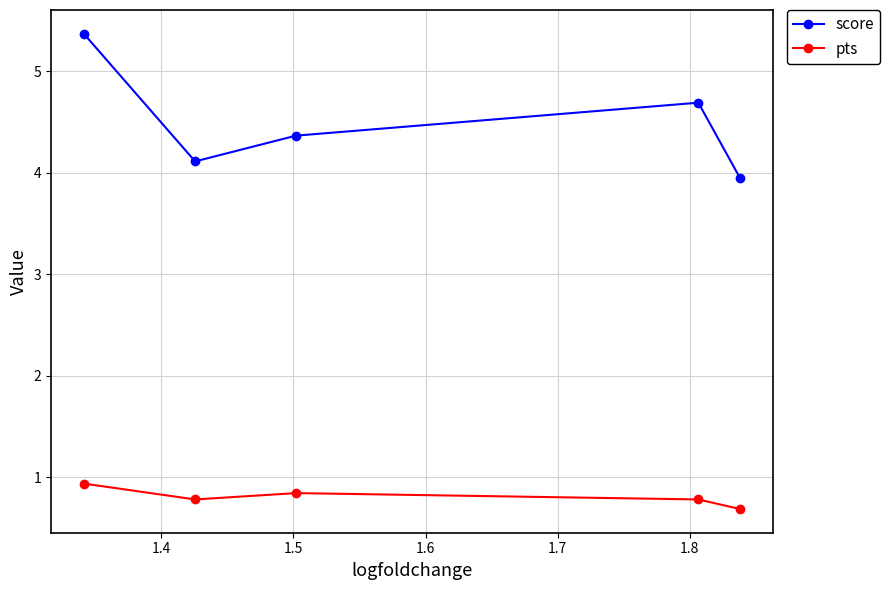

What is the difference between the maximum and minimum values in the score series?

1.4